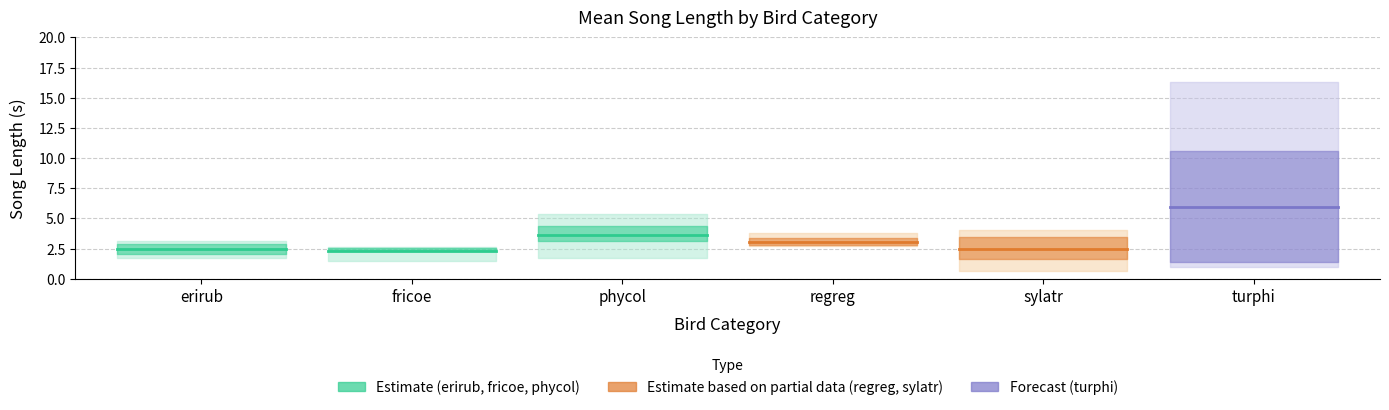

What is the average value of the sylatr series?

2.5